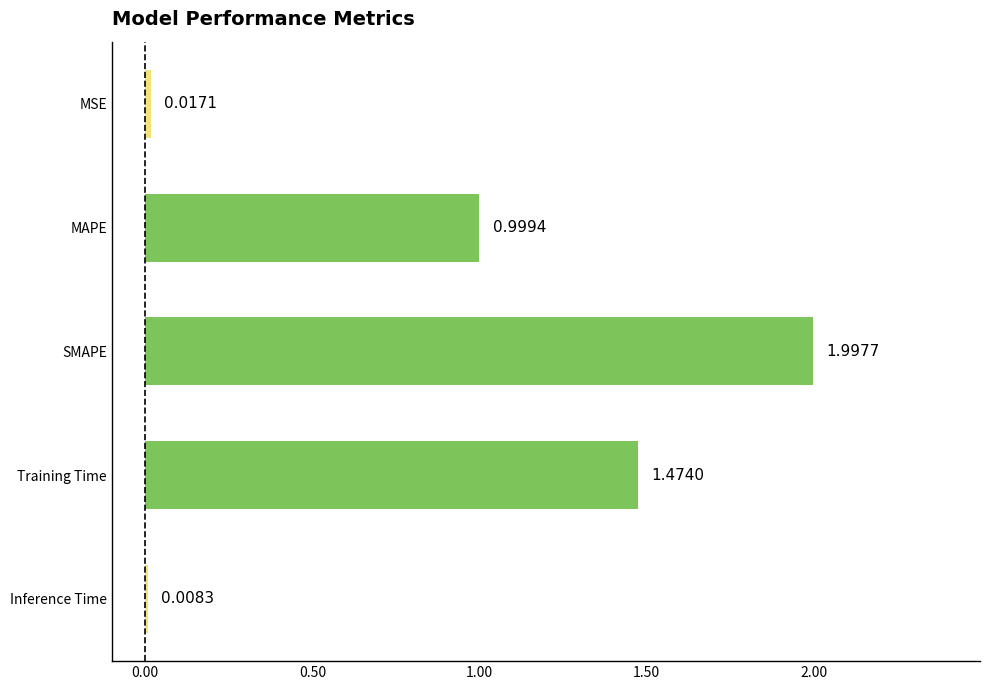

What is the average value?

0.9